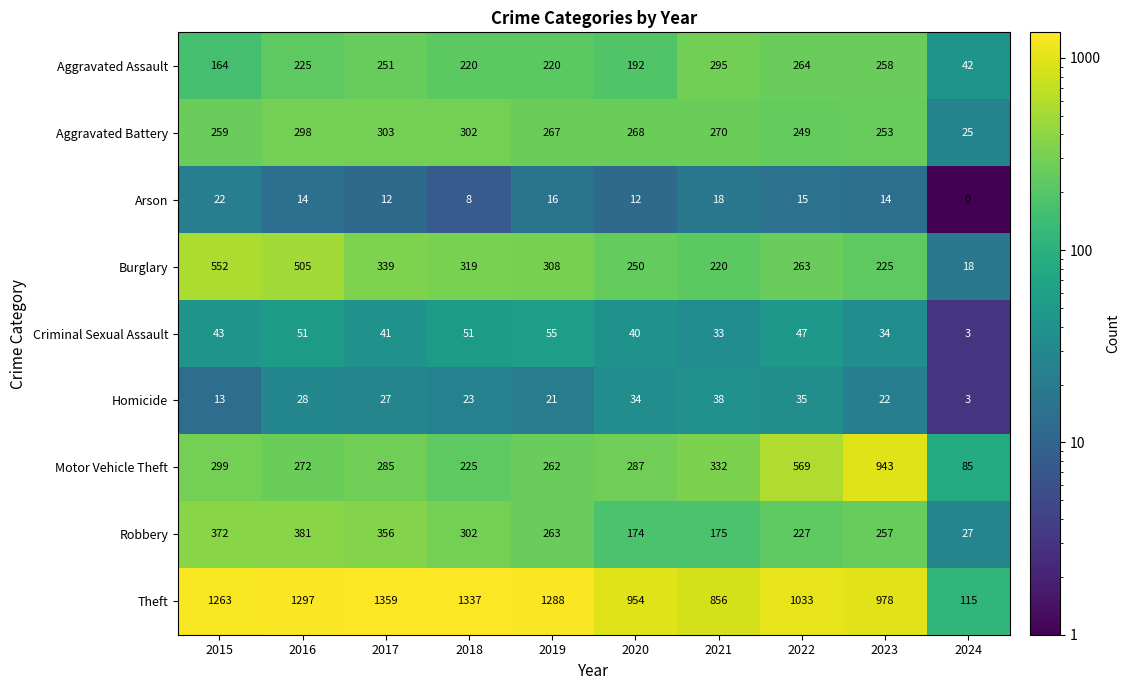

At which category is the sum across all series the highest?

2016